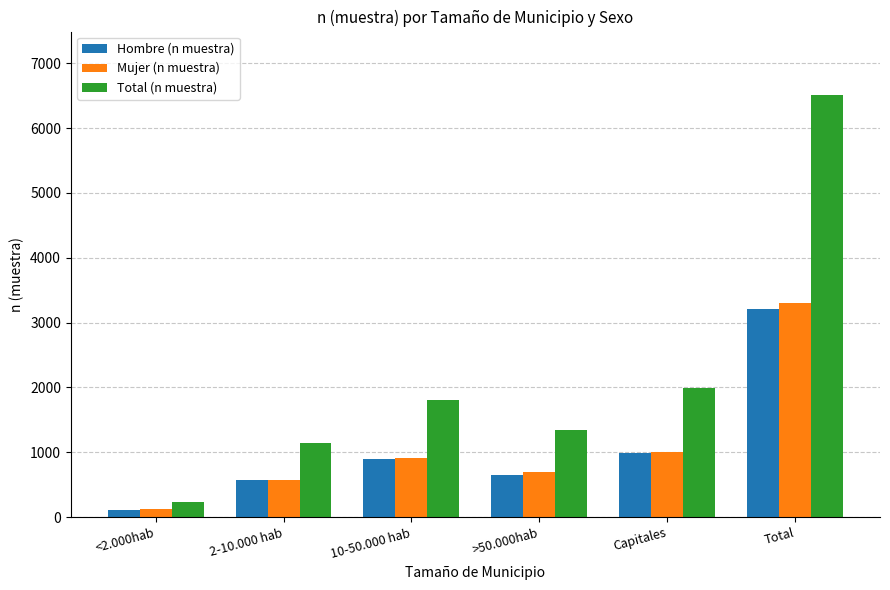

Which series has the widest spread of values?

Total (n muestra)